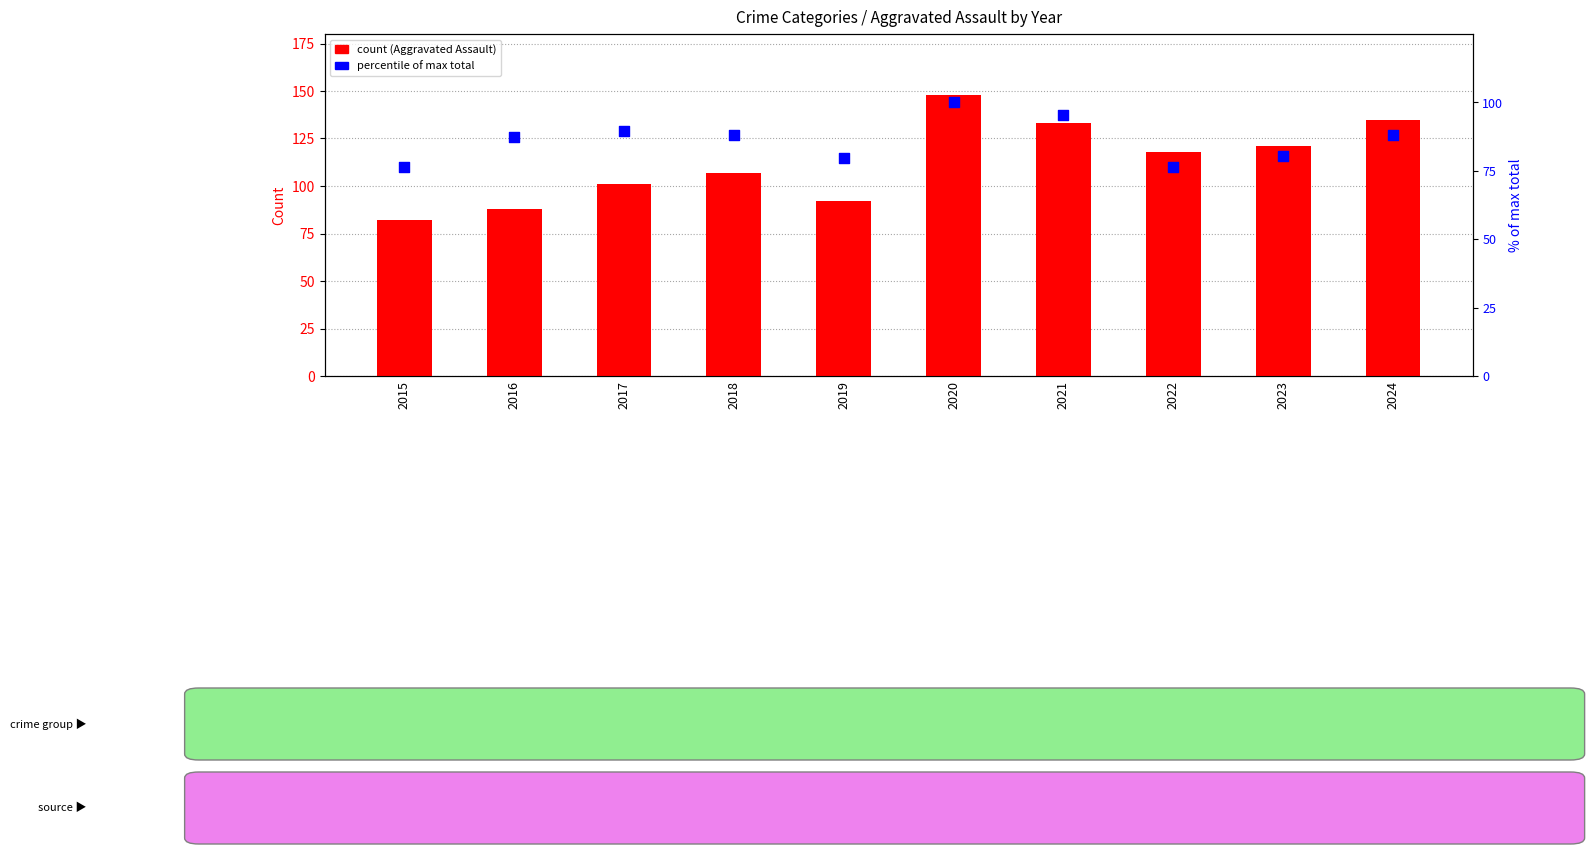

At how many categories does at least one series exceed 80?

10